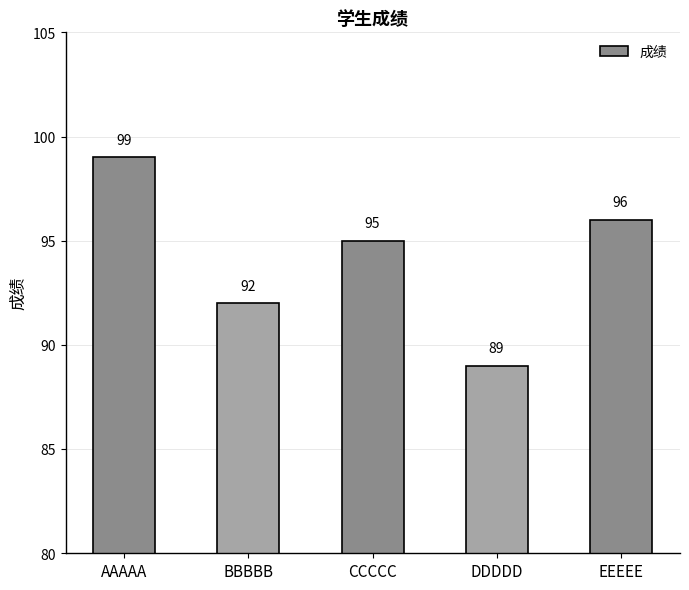

How many values are below 95?

2